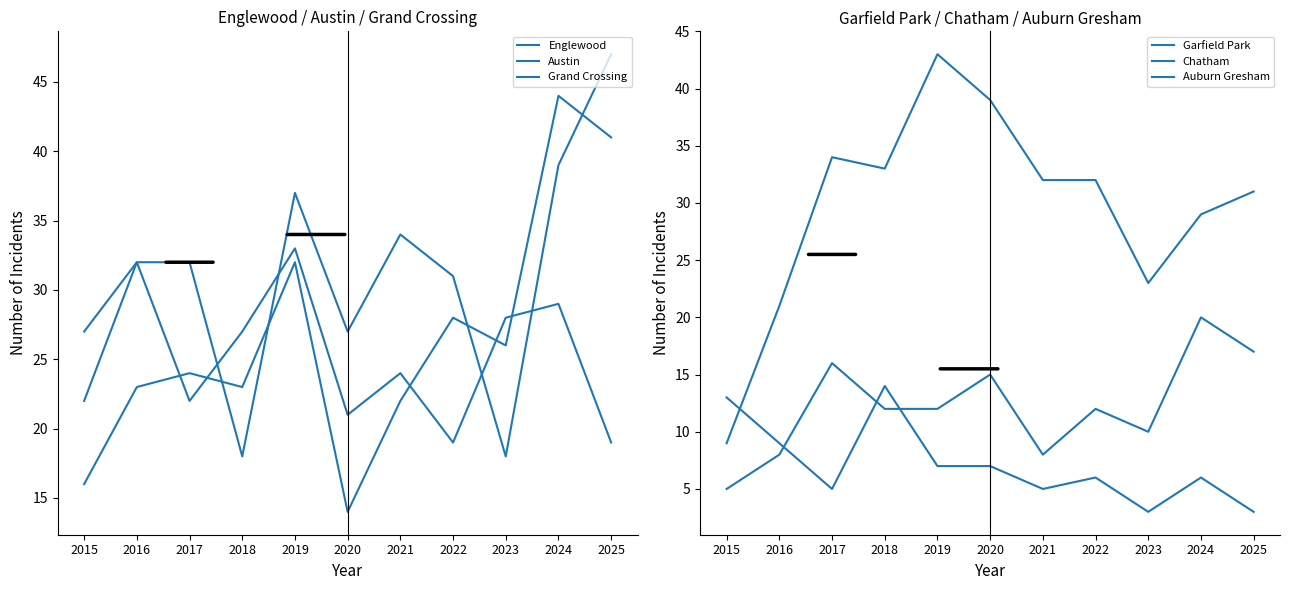

What is the difference between the maximum and minimum values in the Chatham series?

15